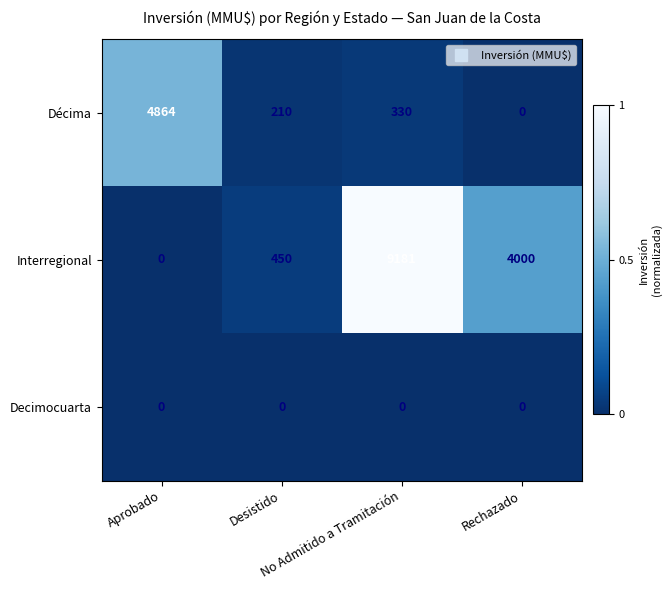

Which series has the largest total across all categories?

Interregional